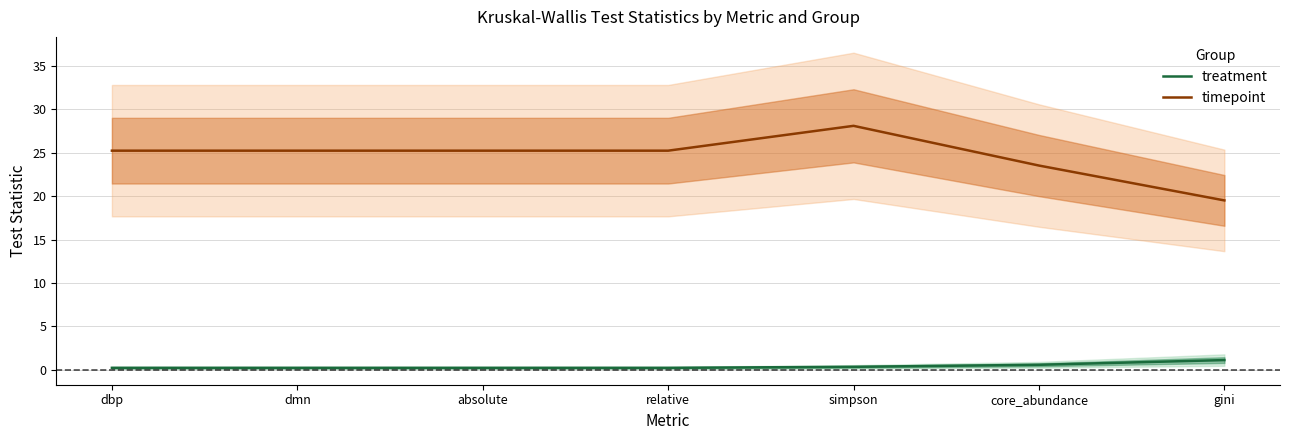

Rank the series at absolute from lowest to highest value.

treatment, timepoint